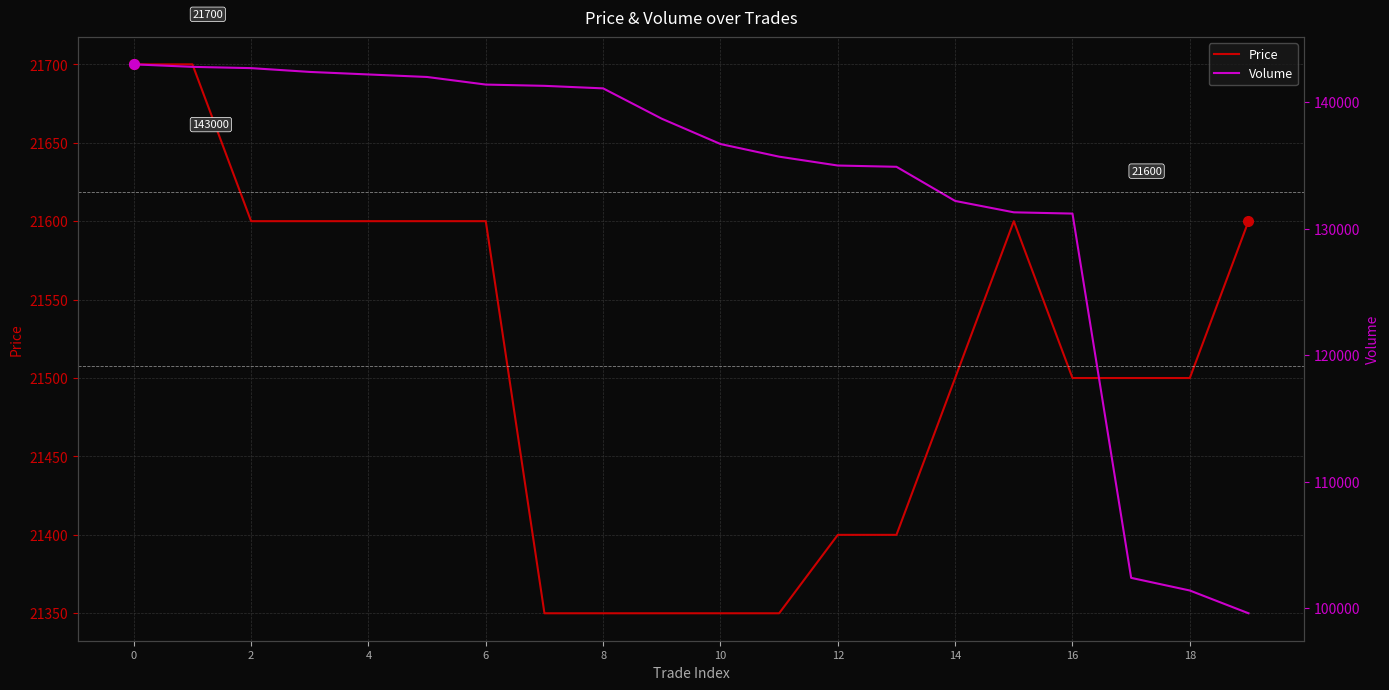

What is the value of the Volume point at the 19th from the left?

138700